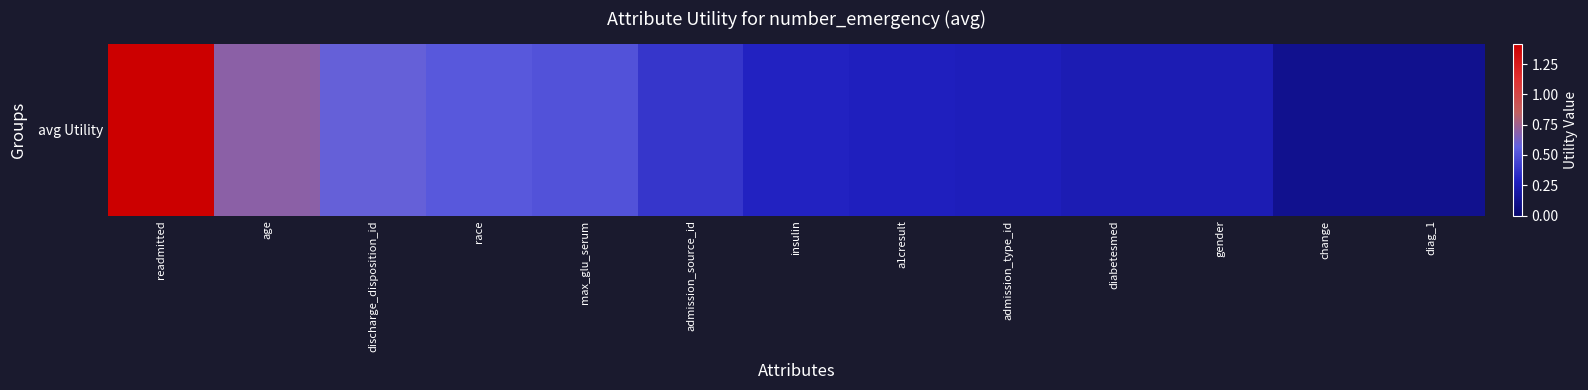

Rank the categories by value from highest to lowest.

readmitted, age, discharge_disposition_id, race, max_glu_serum, admission_source_id, insulin, a1cresult, admission_type_id, diabetesmed, gender, change, diag_1